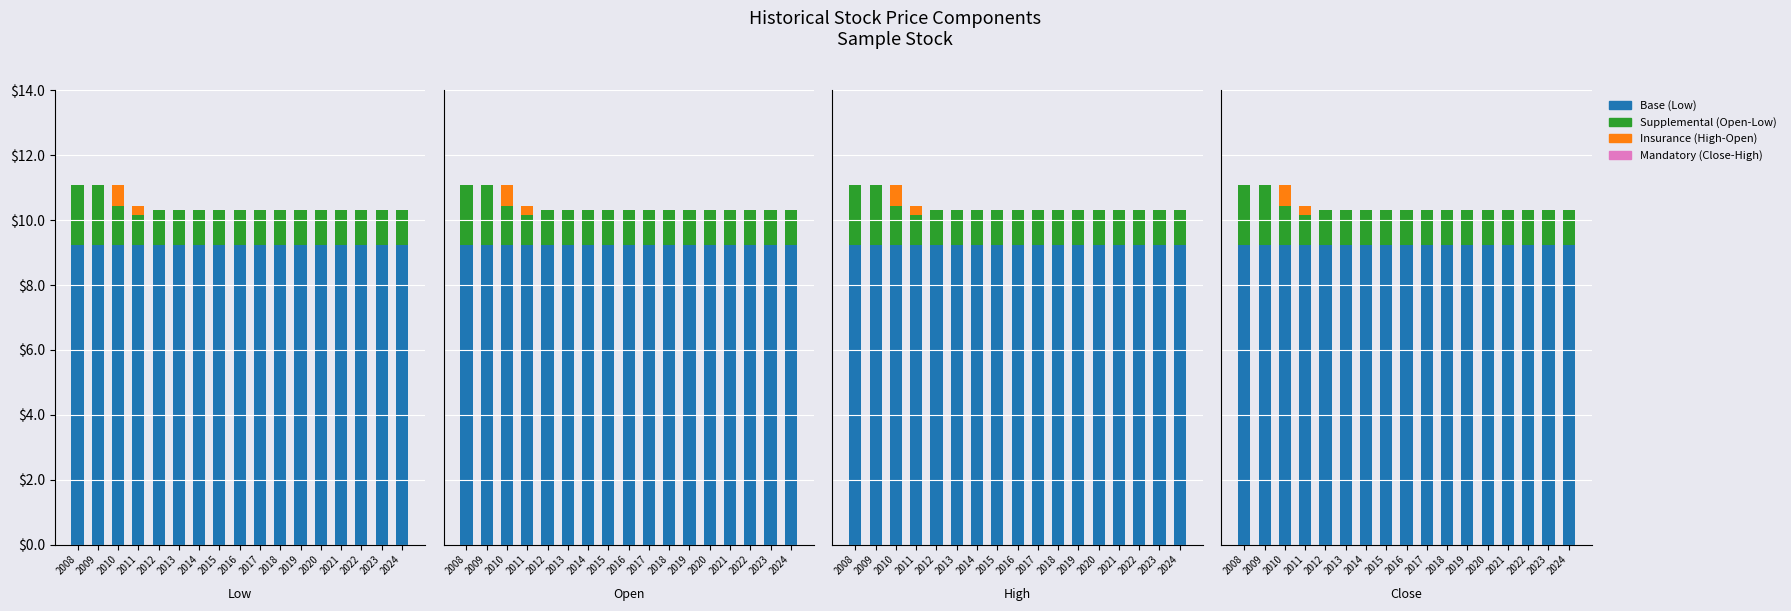

List the labels in order of Base (Low) value, smallest first.

2008, 2009, 2010, 2011, 2012, 2013, 2014, 2015, 2016, 2017, 2018, 2019, 2020, 2021, 2022, 2023, 2024